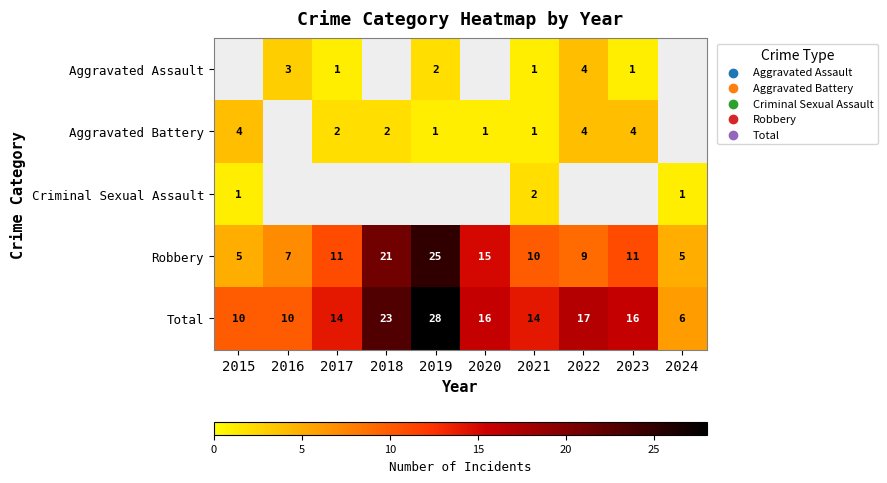

At which label does Total reach its peak?

2019